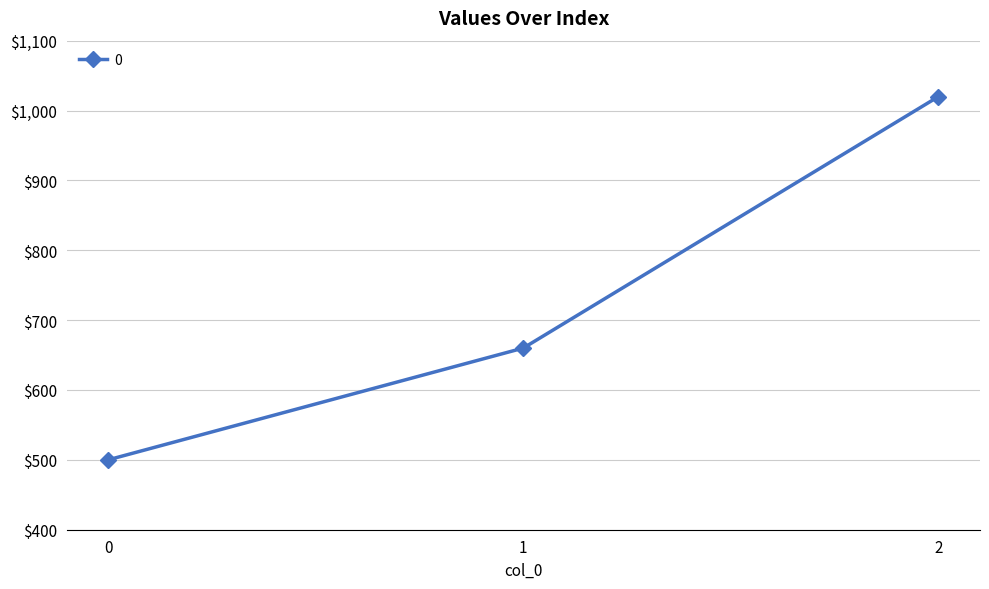

What value does the data have at 1?

660